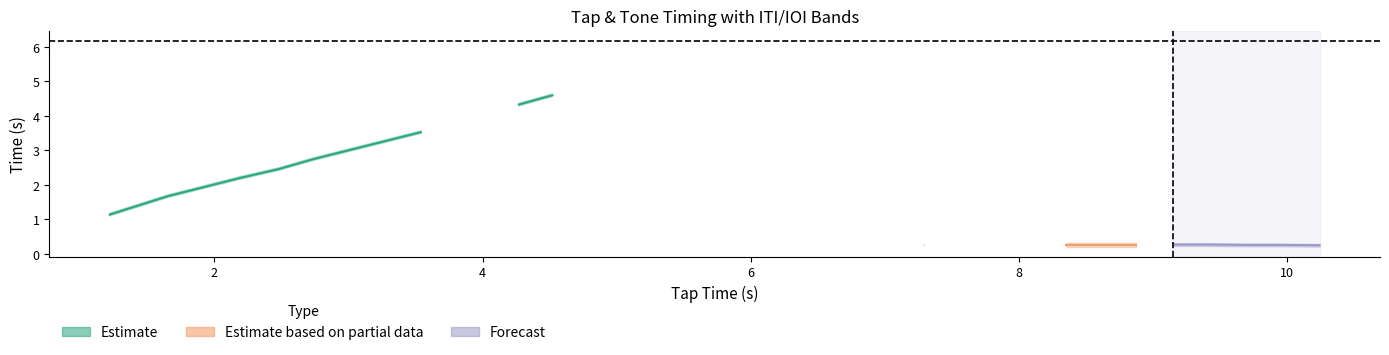

Reading right to left, list all the values displayed in this chart.

10.2	9.9	9.7	9.4	9.2	8.9	8.6	8.3	8.1	7.3	7.0	5.6	5.3	5.0	4.8	4.5	4.3	4.1	3.8	3.5	2.7	2.5	2.2	1.6	1.2